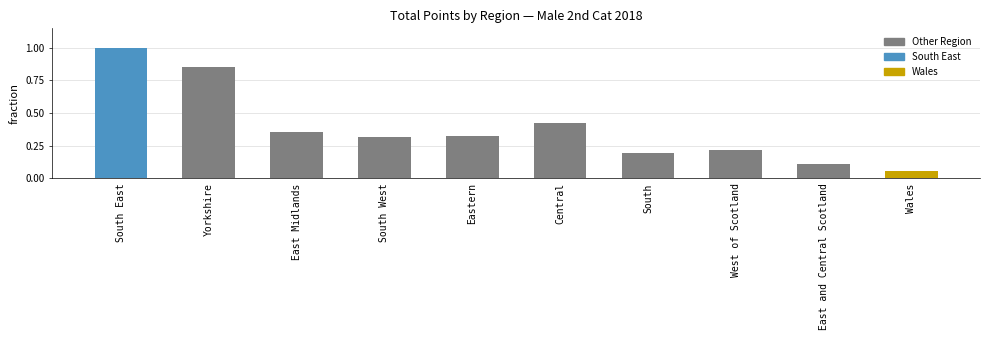

Where does the data first go above 399?

South East